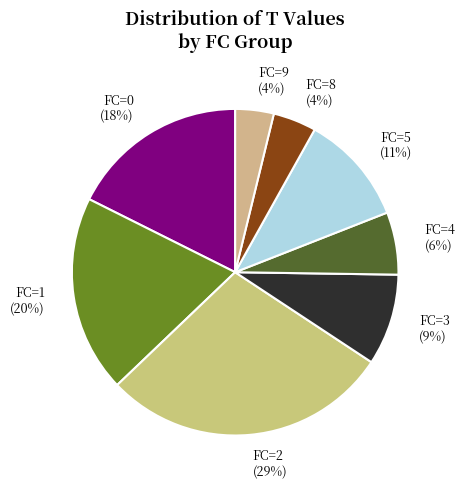

To the nearest percent, what is the average slice percentage?

12%